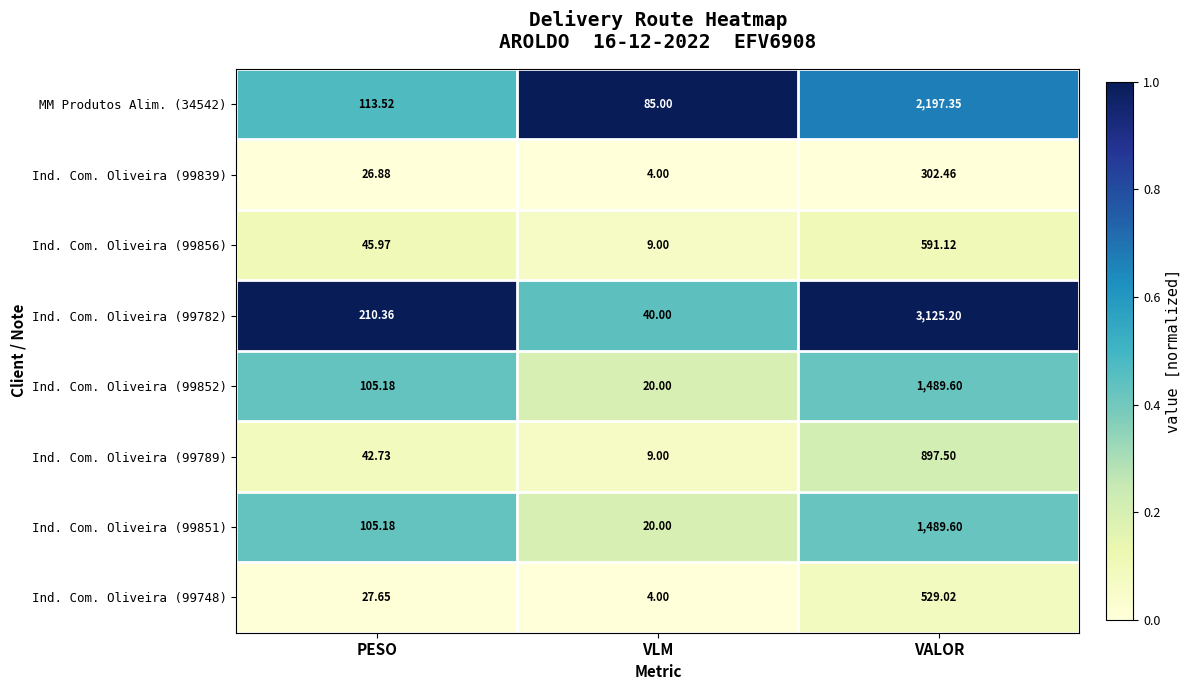

Which category has the highest value across all series?

VALOR